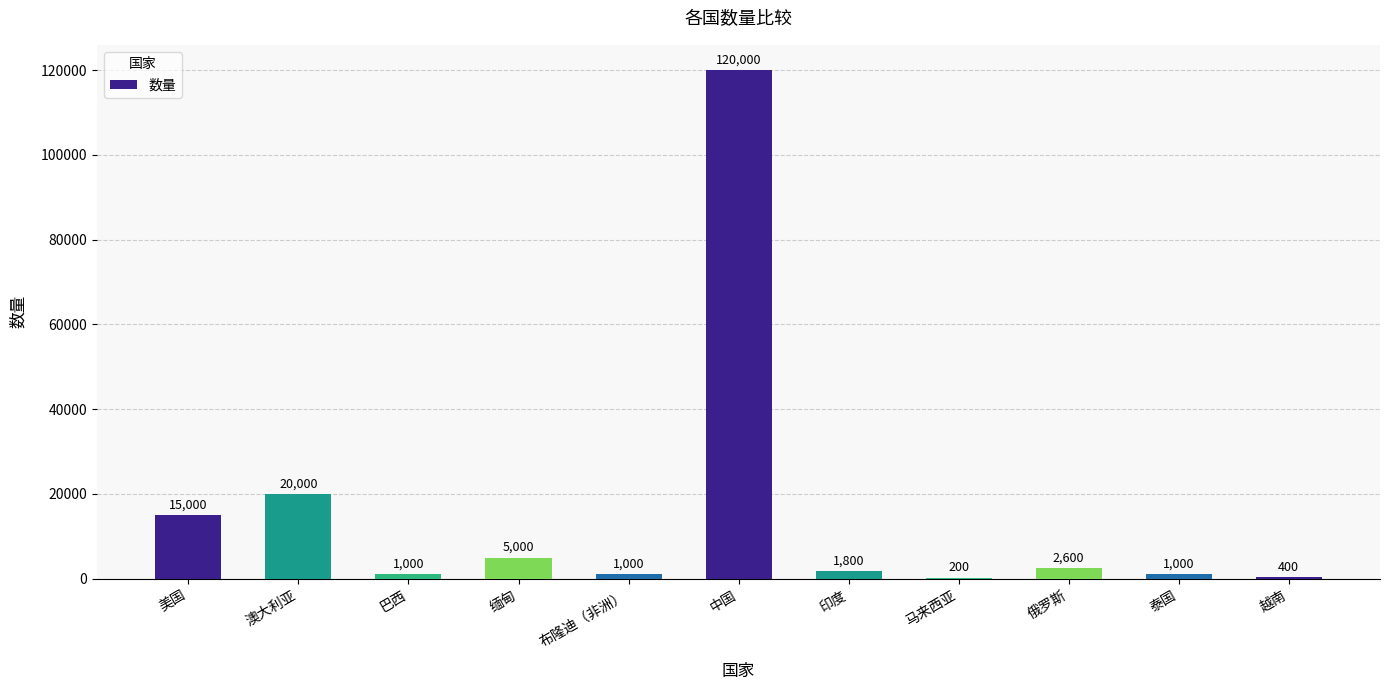

What is the greatest value displayed?

120000